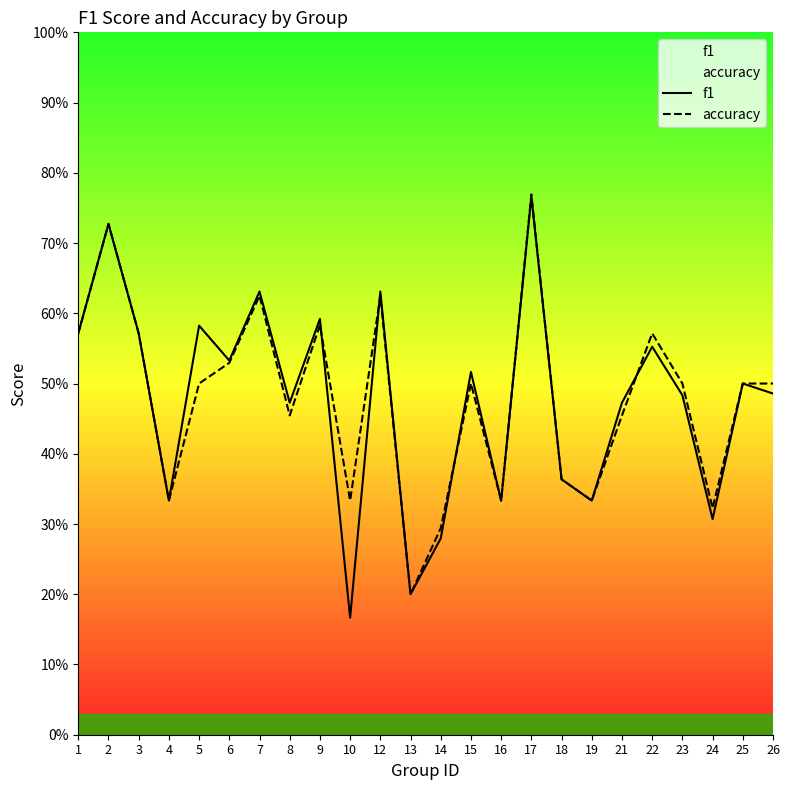

Between 12 and 23, which is larger?

12